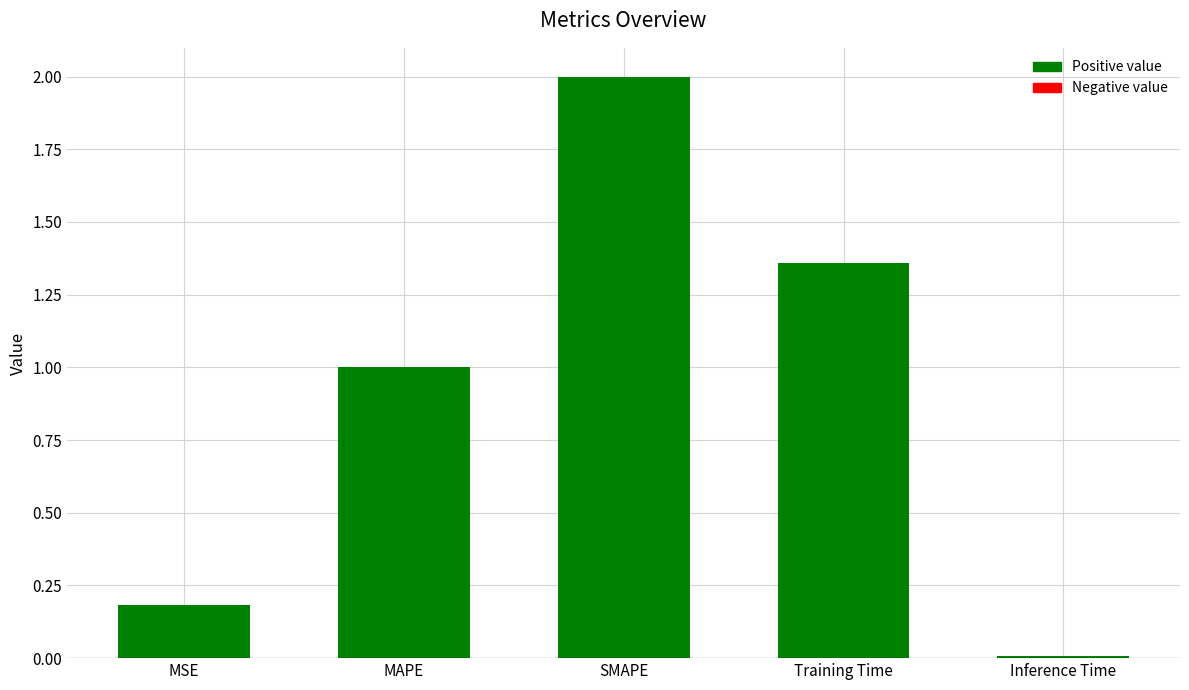

What is the sum of all values?

4.5